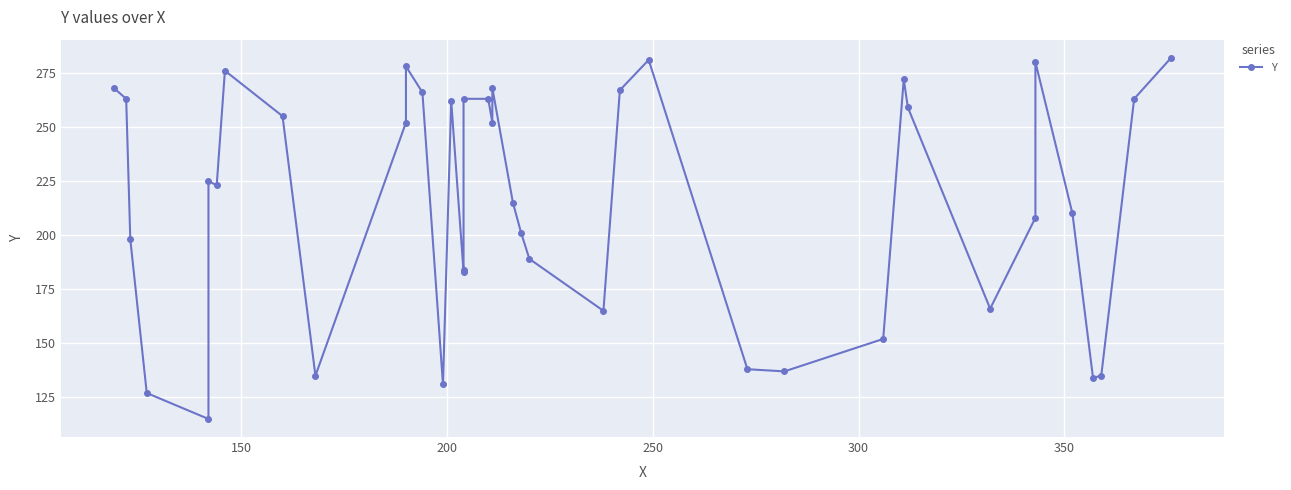

Count the number of data series in this chart.

1